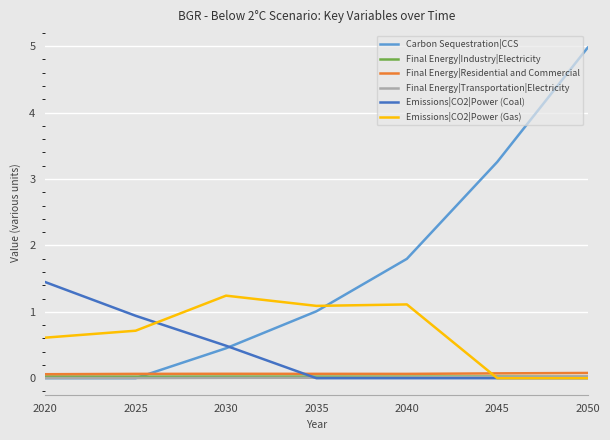

Where do Final Energy|Residential and Commercial and Emissions|CO2|Power (Gas) first cross each other?

2040 and 2045